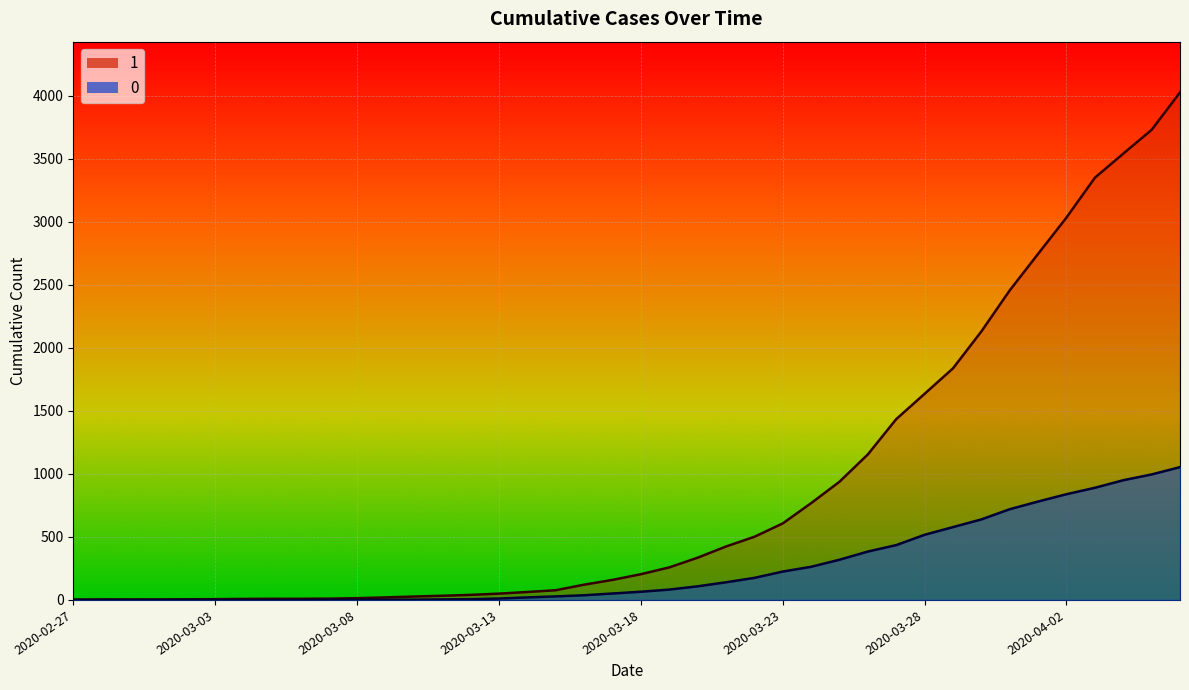

How many data points does each series have?

40